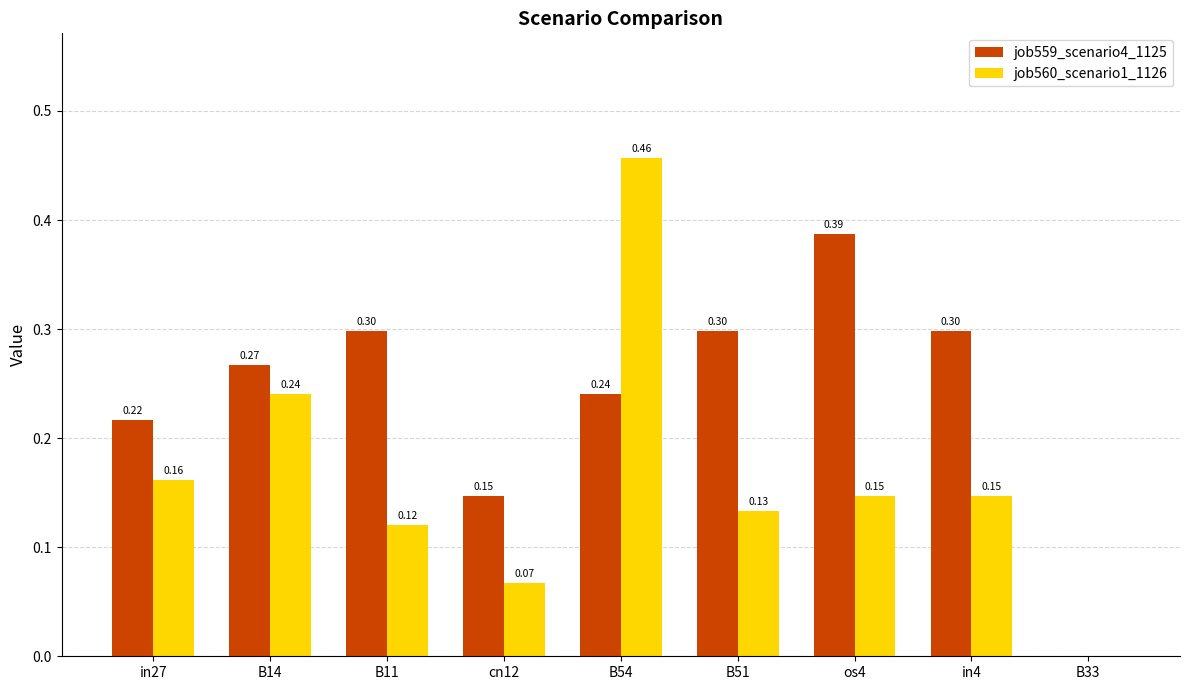

The value of job559_scenario4_1125 at B11 is 0.3. True or false?

True